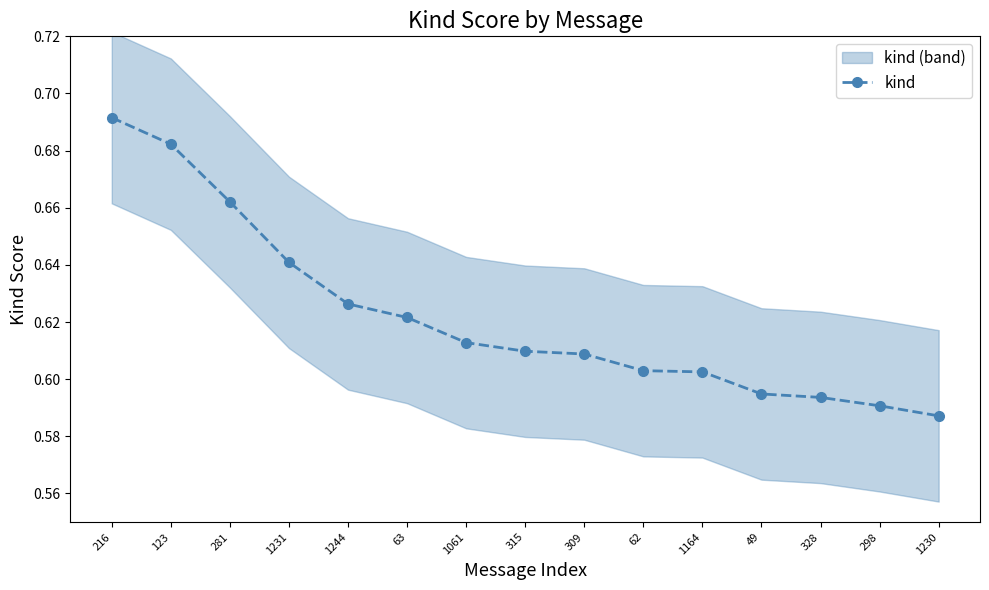

Reading left to right, list all the values displayed in this chart.

0.7	0.7	0.7	0.6	0.6	0.6	0.6	0.6	0.6	0.6	0.6	0.6	0.6	0.6	0.6